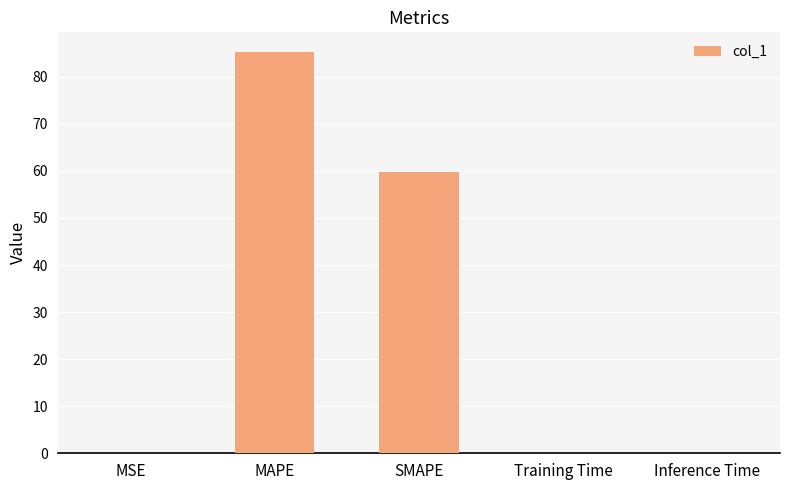

What is the sum of all values?

145.1